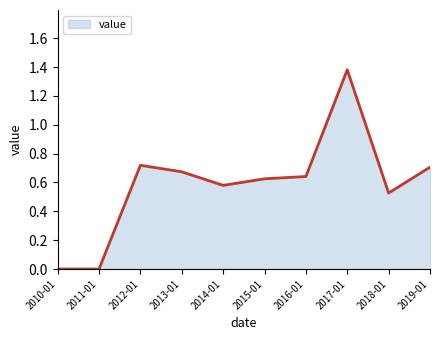

True or false: the data shows 0.0 at 2011-01.

True